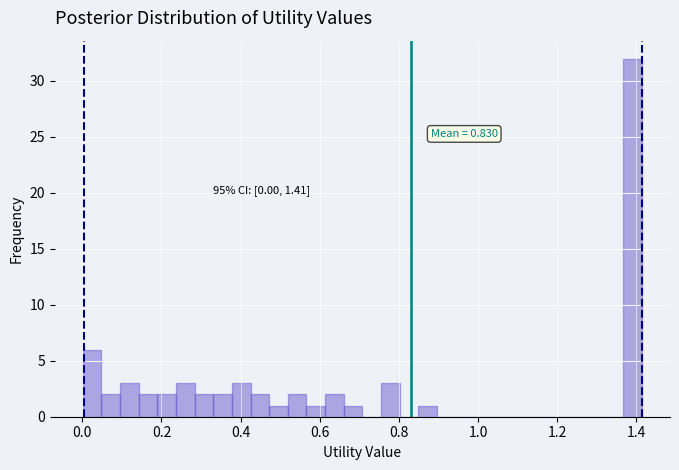

Read against the x-axis, roughly where is the centre of the tallest bar?

1.40